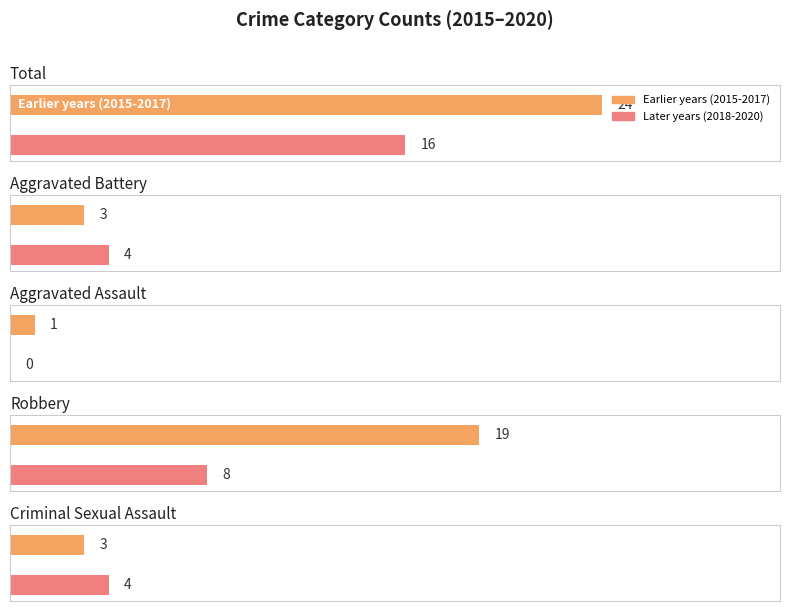

Which series has the largest total across all categories?

2015